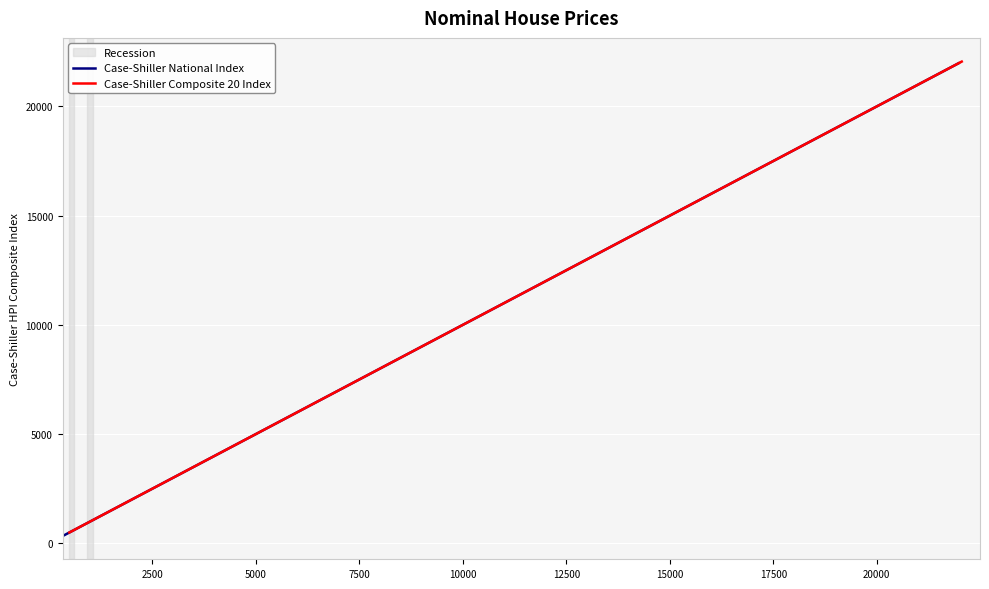

True or false: Case-Shiller National Index and Case-Shiller Composite 20 Index cross at least once.

False